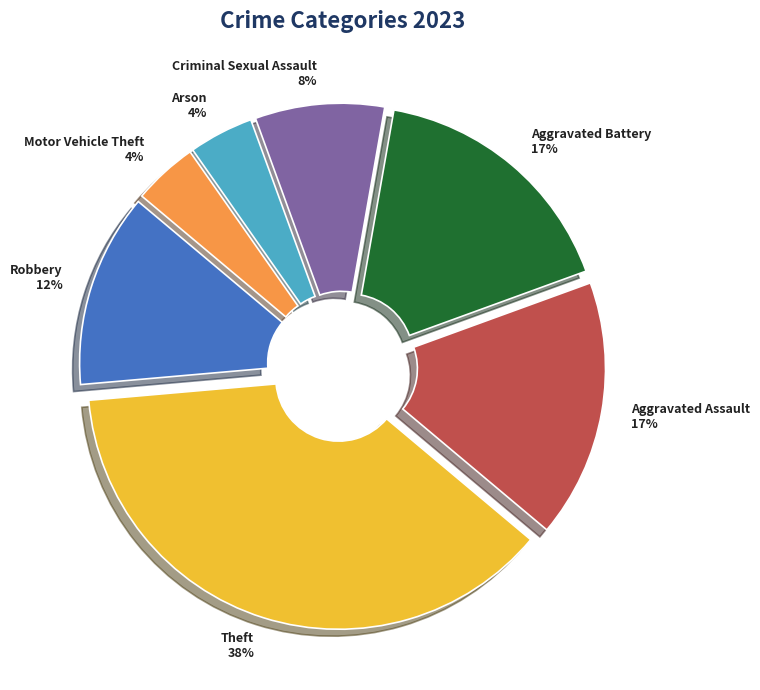

True or false: Aggravated Assault accounts for 17% of the total.

True